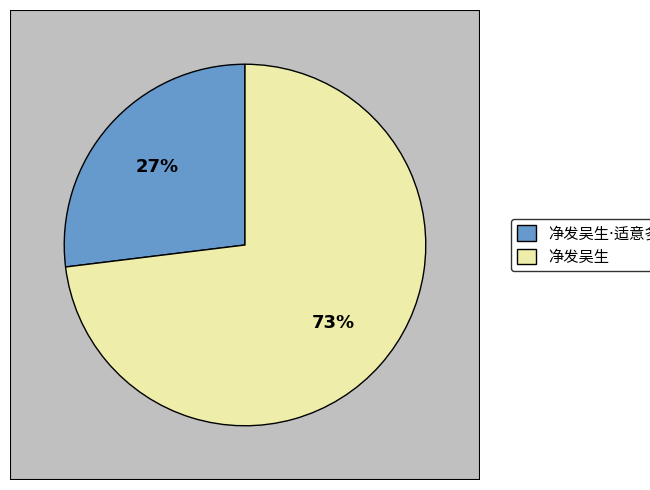

Which has a higher value, 净发吴生·适意多云水 or 净发吴生?

净发吴生